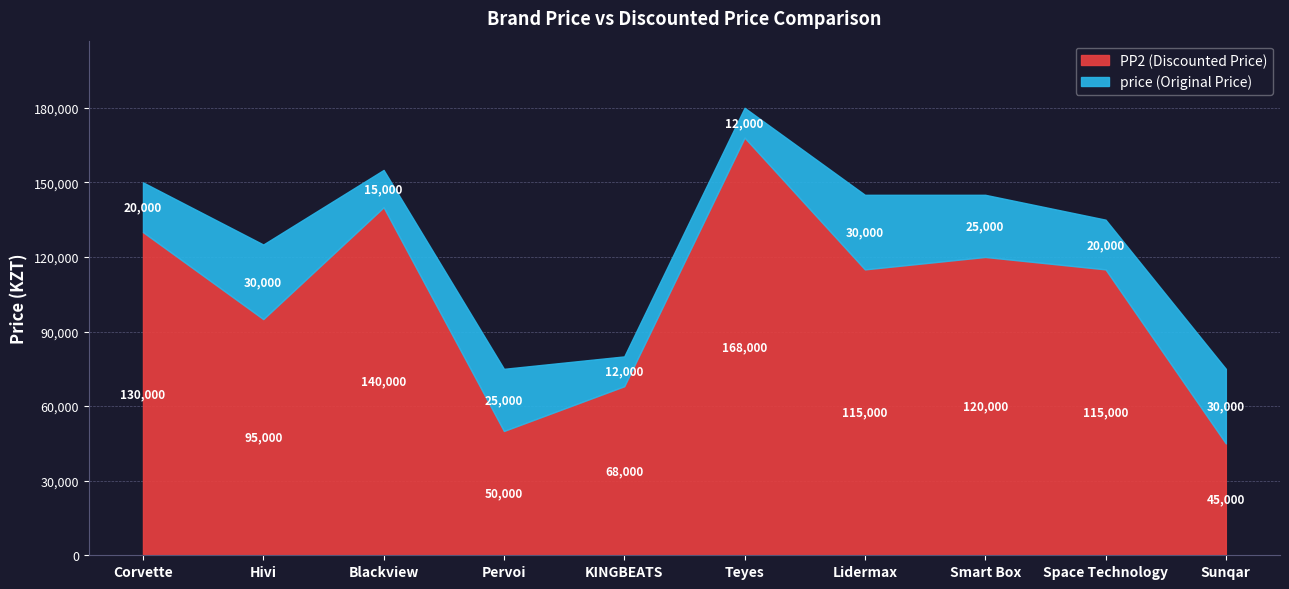

List the series in order of their peak value, lowest first.

PP2, price